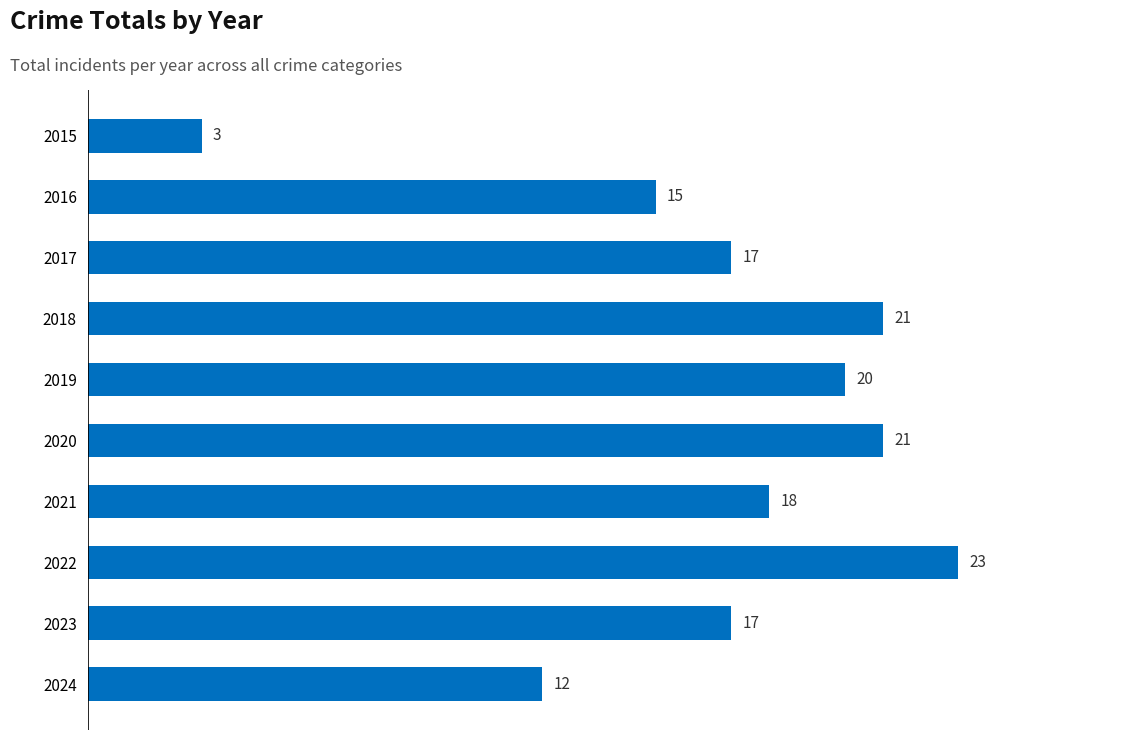

What is the change in value from 2016 to 2017?

+2